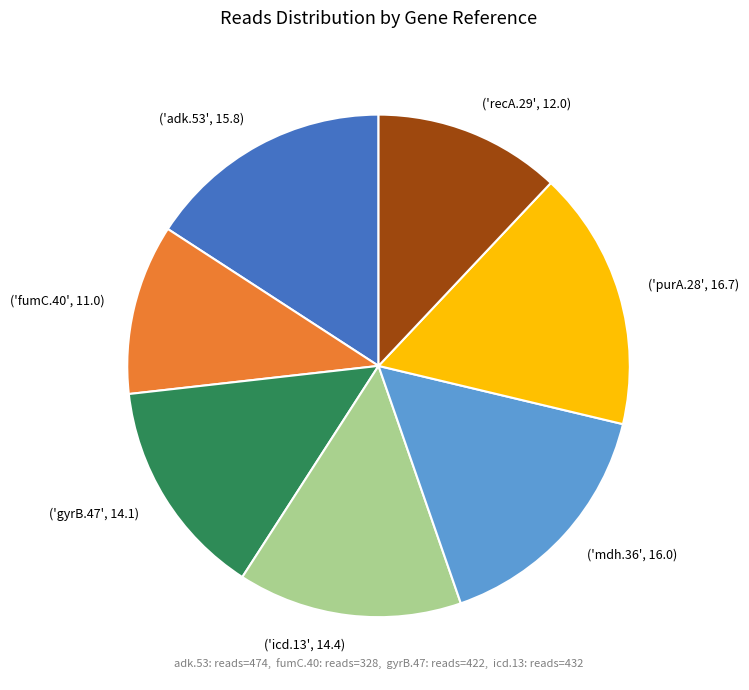

Does any single category account for the majority?

No